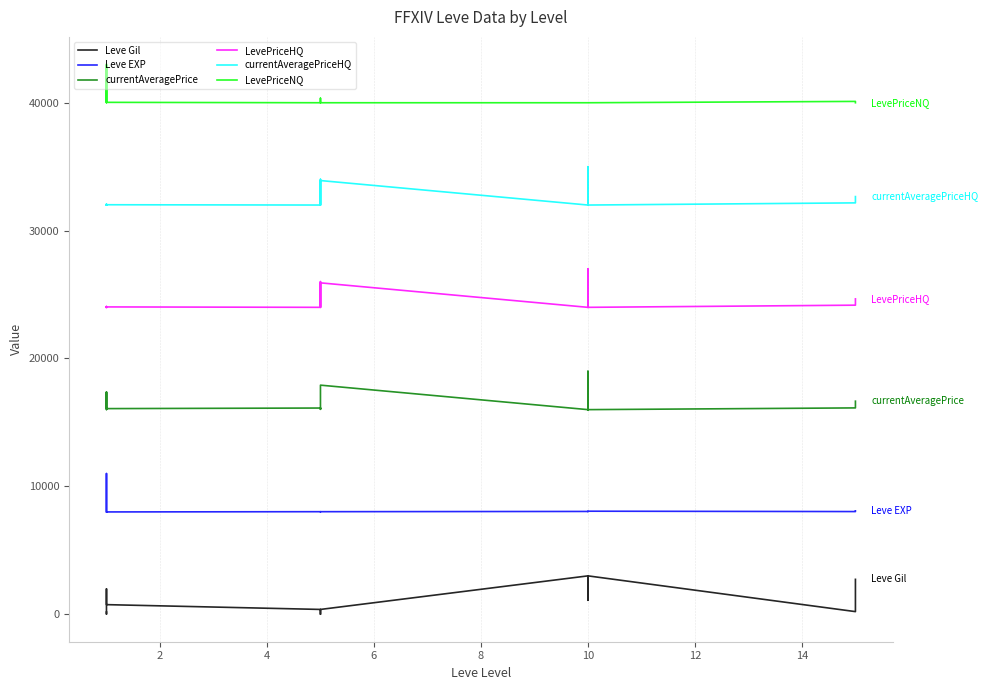

Which series has the widest spread of values?

Leve Gil